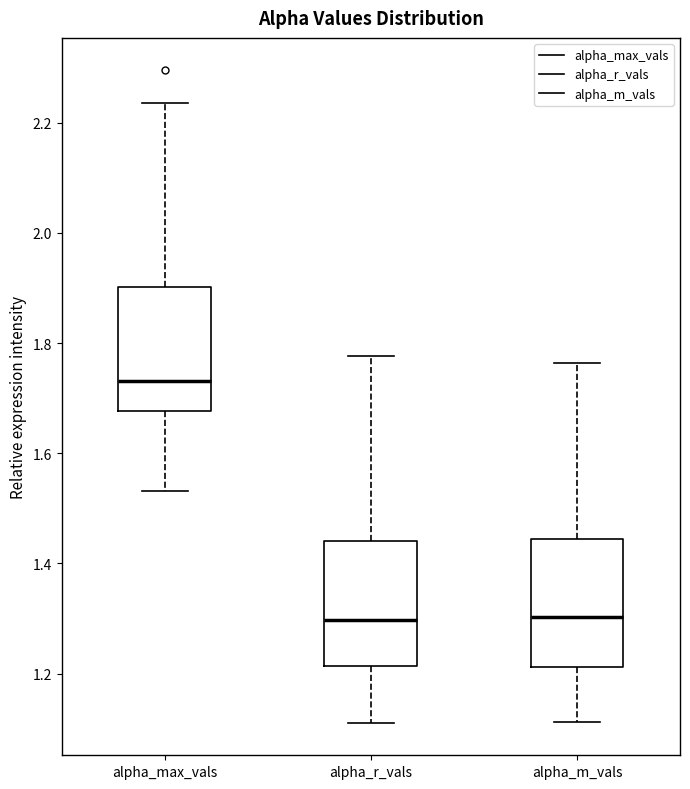

Reading left to right, read every box against the y-axis: the position of its median line, the range the box covers, and the ends of its whiskers. The values are not printed on the chart, so give them approximately, as read against the axis.

alpha_max_vals: median 1.74, box 1.68 to 1.90, whiskers 1.54 to 2.24
alpha_r_vals: median 1.30, box 1.22 to 1.44, whiskers 1.12 to 1.78
alpha_m_vals: median 1.30, box 1.22 to 1.44, whiskers 1.12 to 1.76